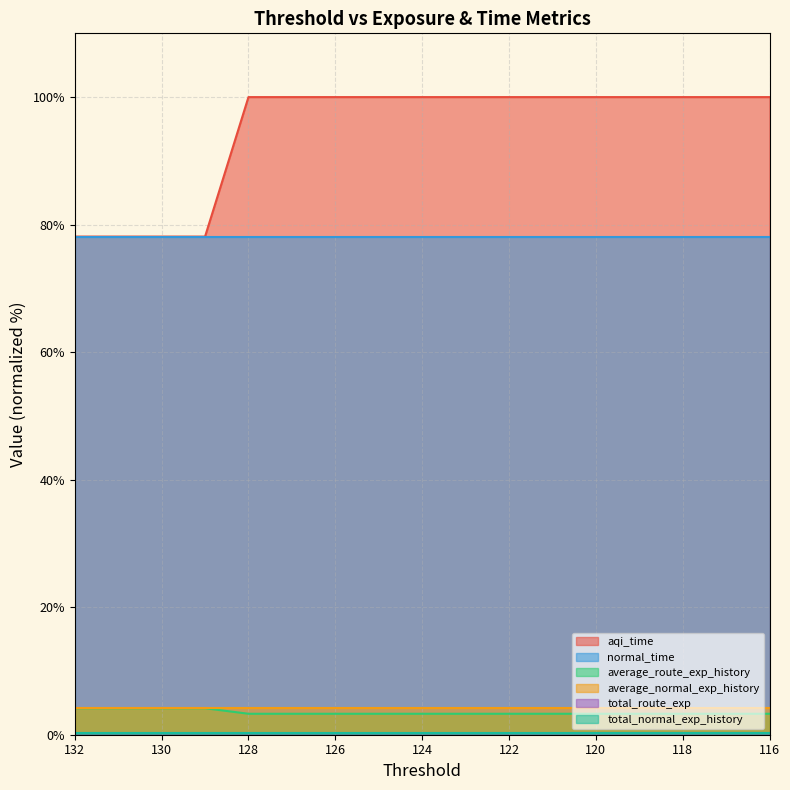

The value of average_route_exp_history at 127 is 1.7. True or false?

False